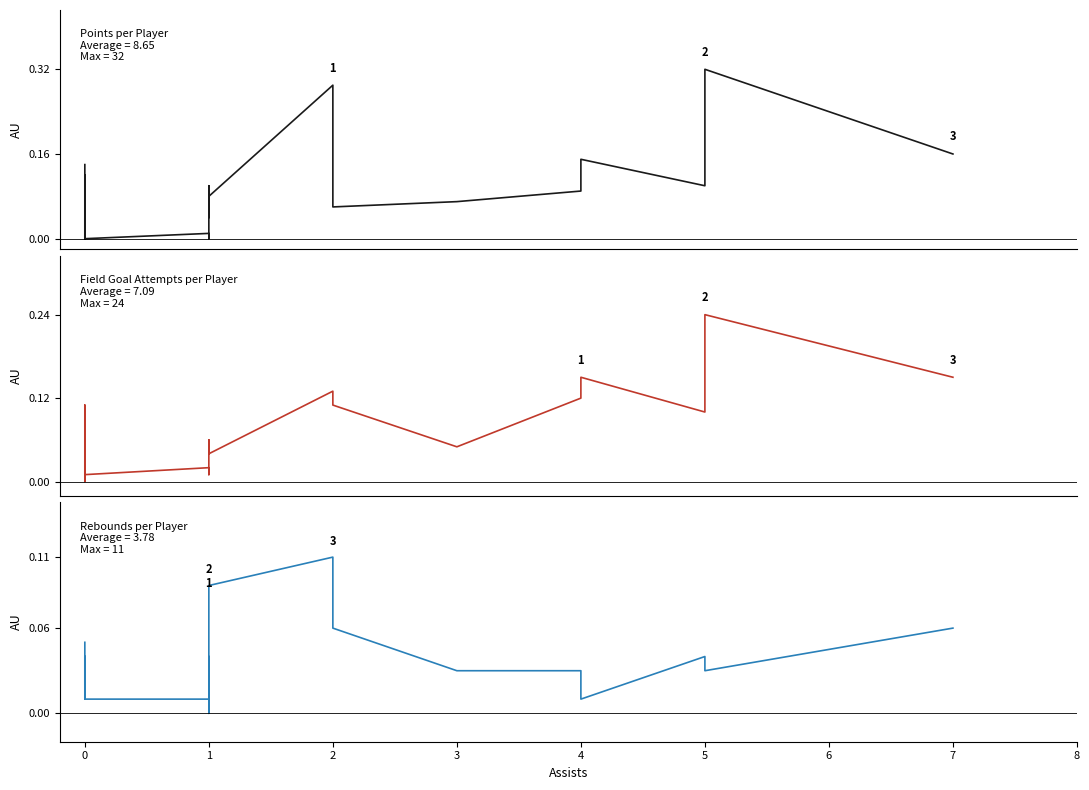

Which series has the largest total across all categories?

pts